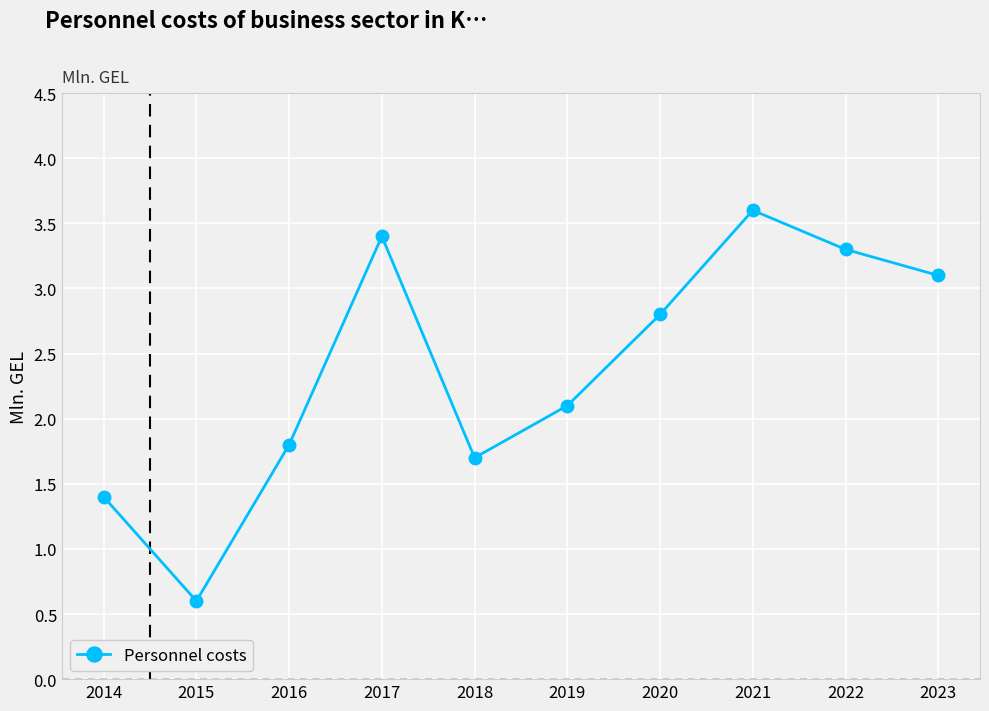

Reading left to right, extract all data points from this chart.

2014=1.4	2015=0.6	2016=1.8	2017=3.4	2018=1.7	2019=2.1	2020=2.8	2021=3.6	2022=3.3	2023=3.1